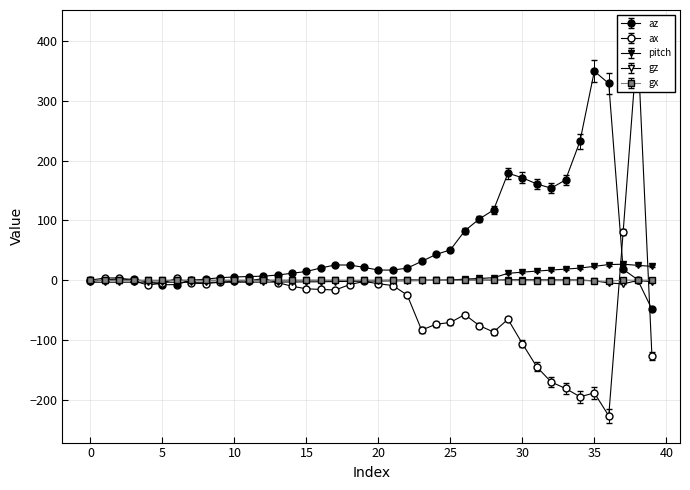

At which category does gz reach its first local valley?

5